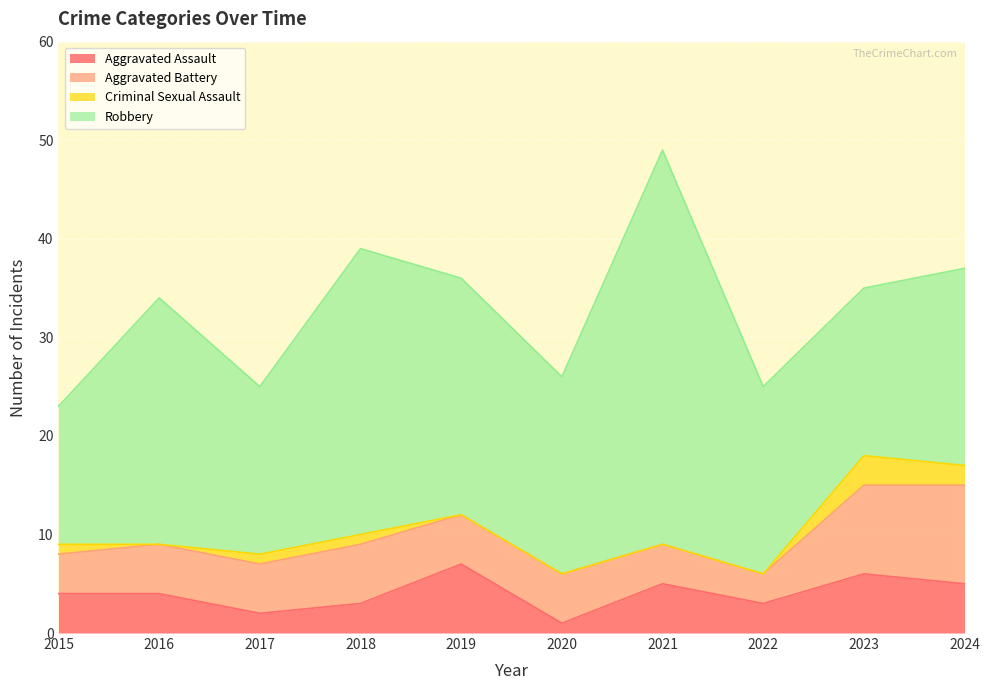

At how many categories does at least one series exceed 8?

10